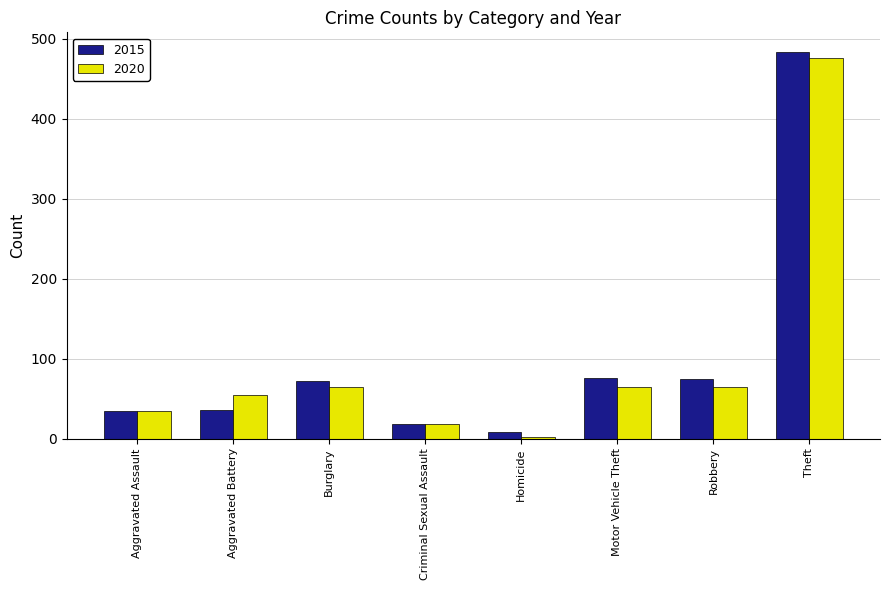

How many bars are there in total?

16